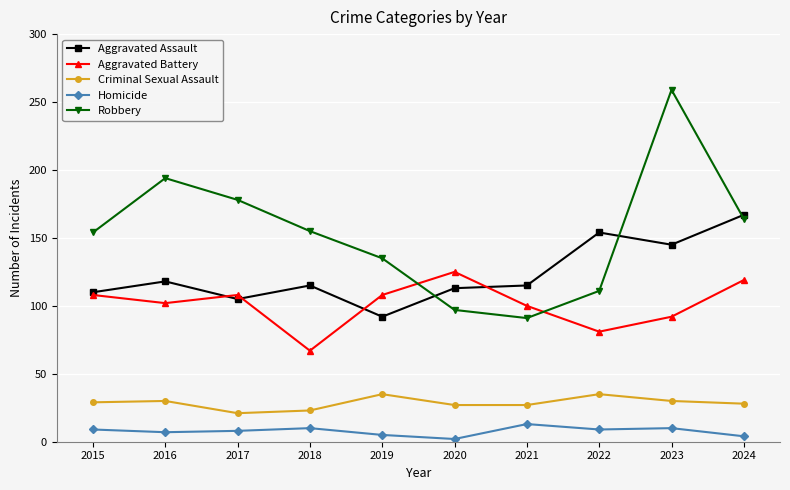

Is it true that Aggravated Battery equals 21 at 2021?

False